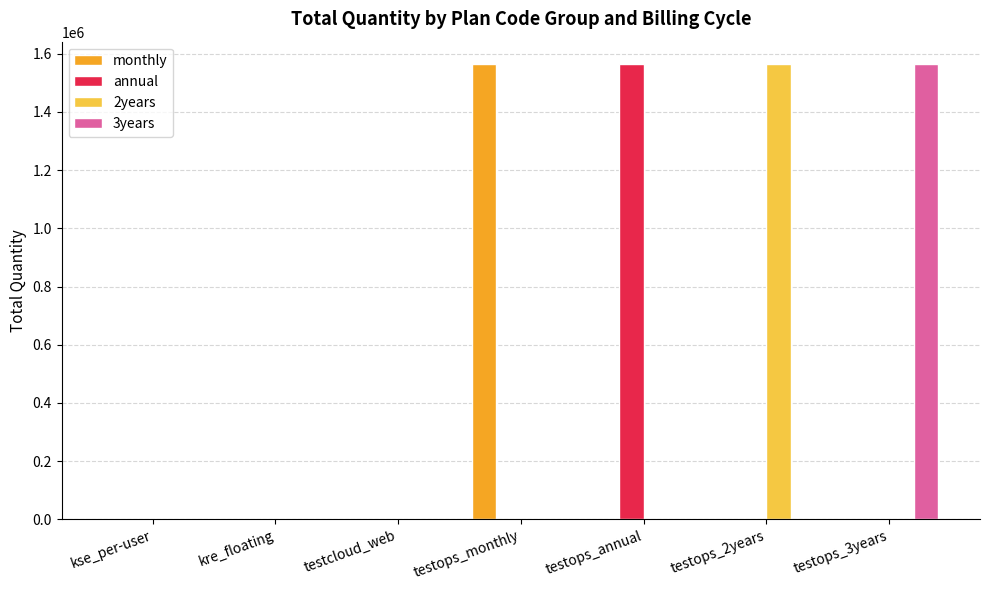

What is the average value of the annual series?

223358